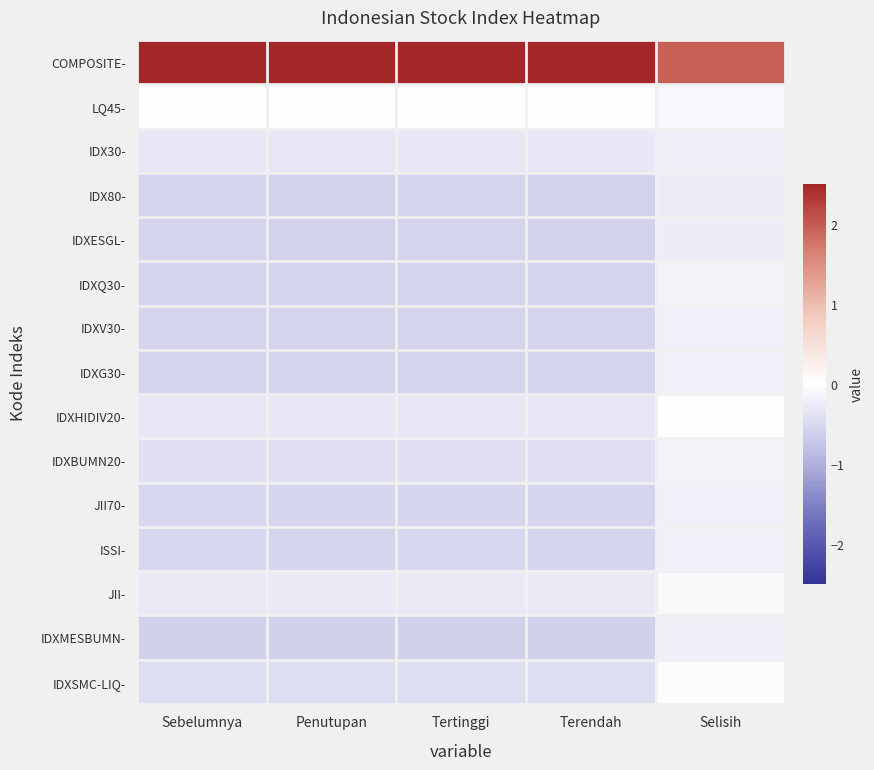

Reading right to left, extract all data points from this chart.

COMPOSITE-: Selisih=2.0	Terendah=3.8	Tertinggi=3.8	Penutupan=3.8	Sebelumnya=3.8
LQ45-: Selisih=-0.1	Terendah=-0.0	Tertinggi=-0.0	Penutupan=-0.0	Sebelumnya=-0.0
IDX30-: Selisih=-0.2	Terendah=-0.3	Tertinggi=-0.3	Penutupan=-0.3	Sebelumnya=-0.3
IDX80-: Selisih=-0.2	Terendah=-0.6	Tertinggi=-0.6	Penutupan=-0.6	Sebelumnya=-0.6
IDXESGL-: Selisih=-0.2	Terendah=-0.6	Tertinggi=-0.6	Penutupan=-0.6	Sebelumnya=-0.6
IDXQ30-: Selisih=-0.2	Terendah=-0.6	Tertinggi=-0.6	Penutupan=-0.6	Sebelumnya=-0.6
IDXV30-: Selisih=-0.2	Terendah=-0.6	Tertinggi=-0.6	Penutupan=-0.6	Sebelumnya=-0.6
IDXG30-: Selisih=-0.2	Terendah=-0.6	Tertinggi=-0.6	Penutupan=-0.6	Sebelumnya=-0.6
IDXHIDIV20-: Selisih=0.0	Terendah=-0.3	Tertinggi=-0.3	Penutupan=-0.3	Sebelumnya=-0.3
IDXBUMN20-: Selisih=-0.2	Terendah=-0.4	Tertinggi=-0.4	Penutupan=-0.4	Sebelumnya=-0.4
JII70-: Selisih=-0.2	Terendah=-0.5	Tertinggi=-0.5	Penutupan=-0.5	Sebelumnya=-0.5
ISSI-: Selisih=-0.2	Terendah=-0.5	Tertinggi=-0.5	Penutupan=-0.5	Sebelumnya=-0.5
JII-: Selisih=-0.1	Terendah=-0.3	Tertinggi=-0.3	Penutupan=-0.3	Sebelumnya=-0.3
IDXMESBUMN-: Selisih=-0.2	Terendah=-0.6	Tertinggi=-0.6	Penutupan=-0.6	Sebelumnya=-0.6
IDXSMC-LIQ-: Selisih=-0.0	Terendah=-0.4	Tertinggi=-0.4	Penutupan=-0.4	Sebelumnya=-0.4